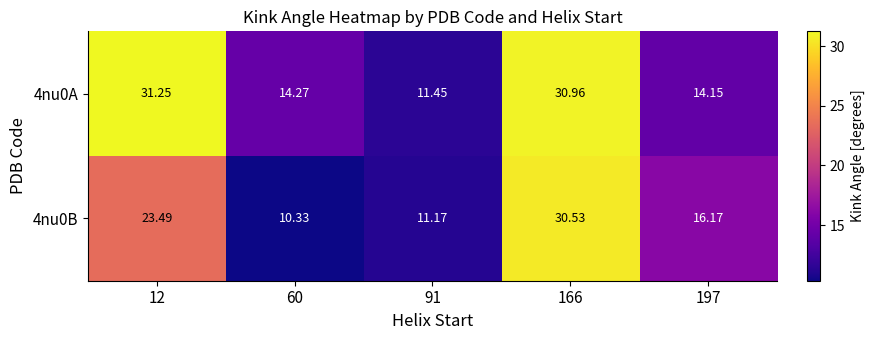

Which series changed the most between 166 and 197?

4nu0A